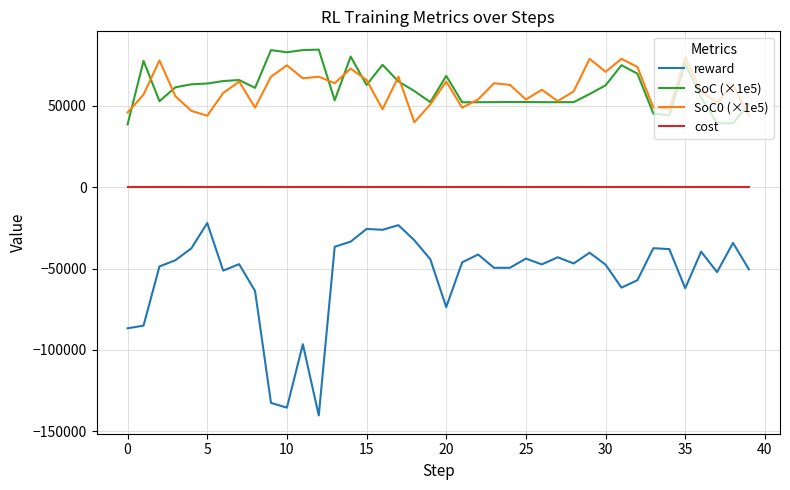

What is the minimum value shown in the chart?

-140222.6